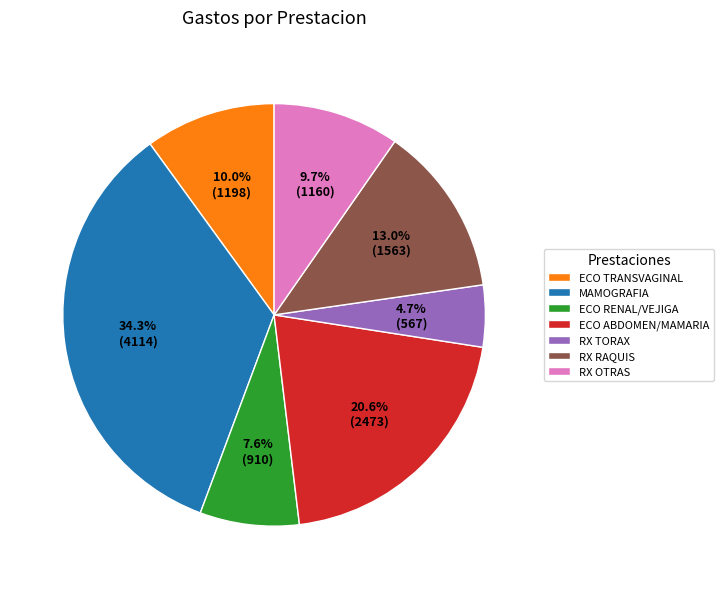

Between ECO ABDOMEN/MAMARIA and RX OTRAS, which is larger?

ECO ABDOMEN/MAMARIA